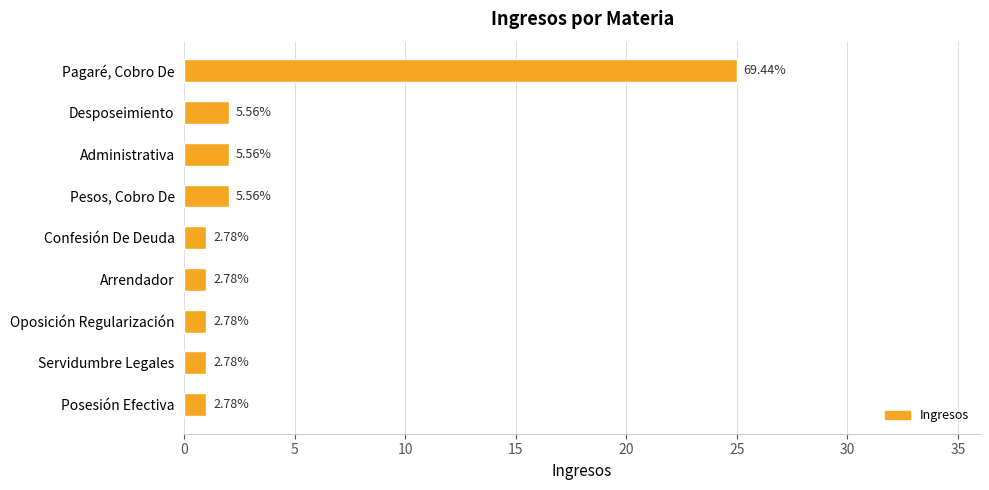

How many categories are shown in the chart?

9